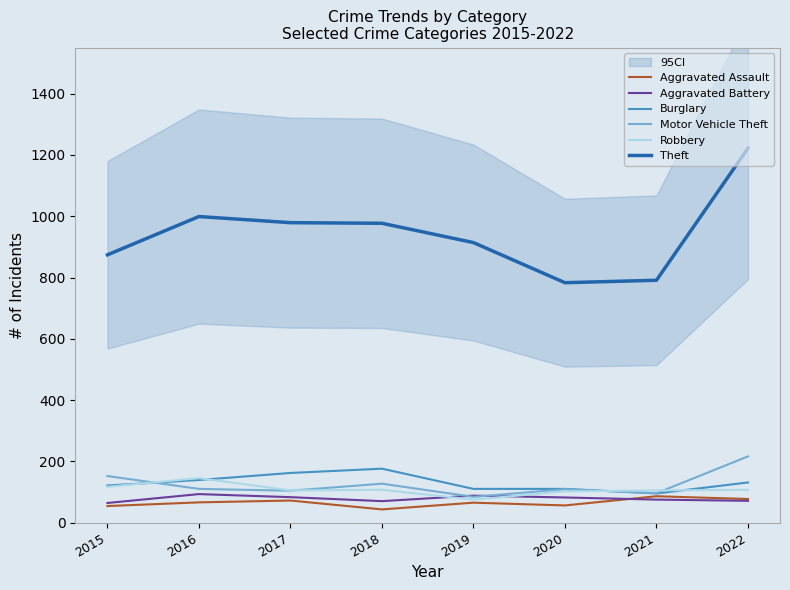

Where is the first local maximum for Aggravated Battery?

2016